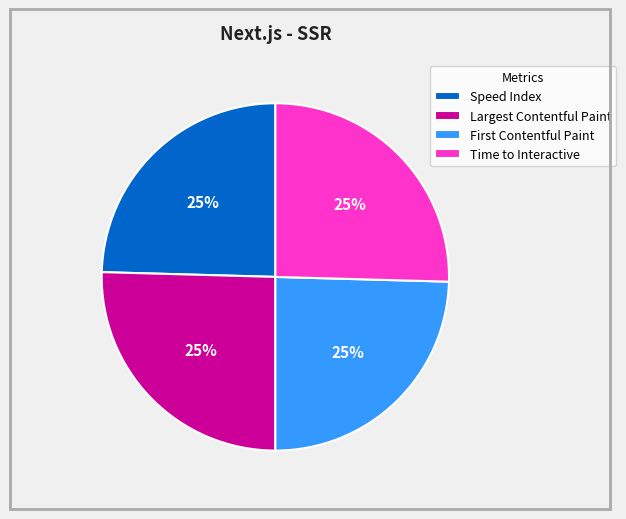

Count the number of slices in the pie.

4